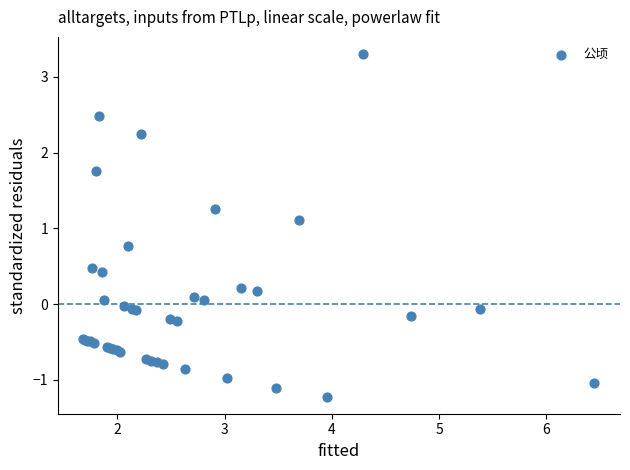

What Y value in the scatter plot is closest to 1?

1.1